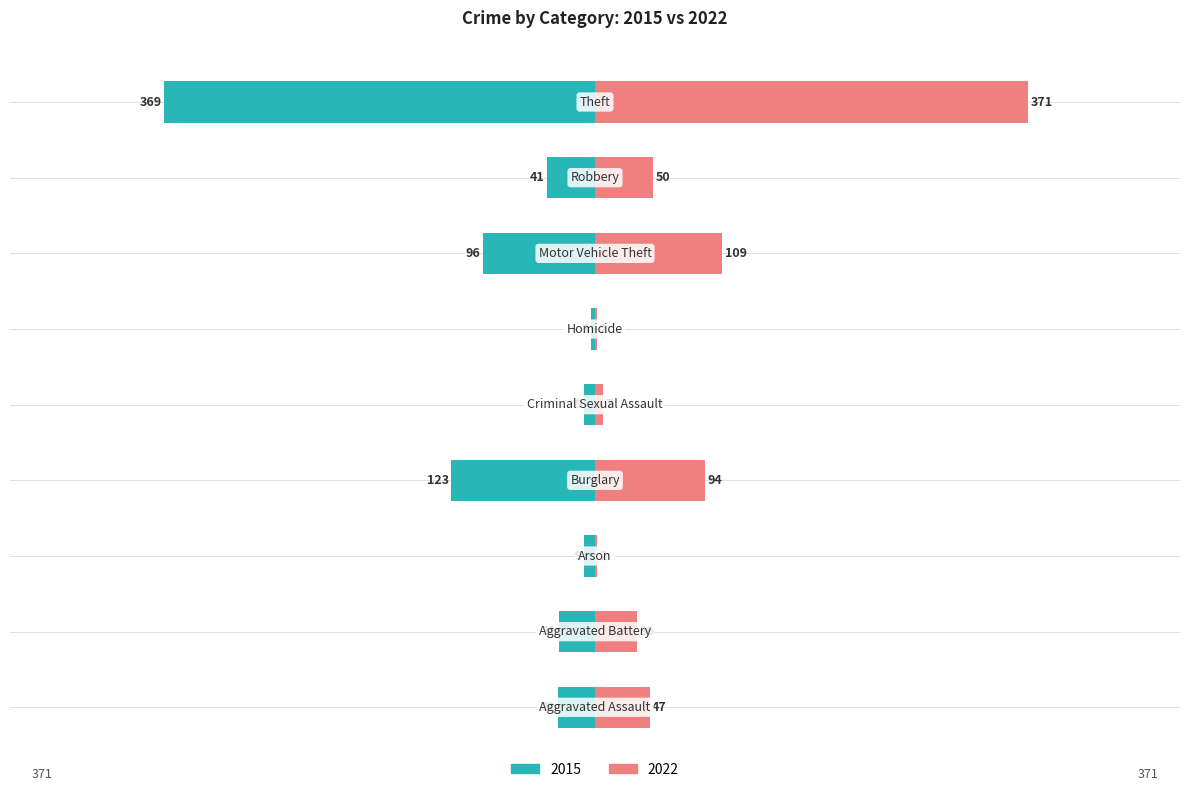

True or false: 2022 has a value of 55 at Aggravated Battery.

False